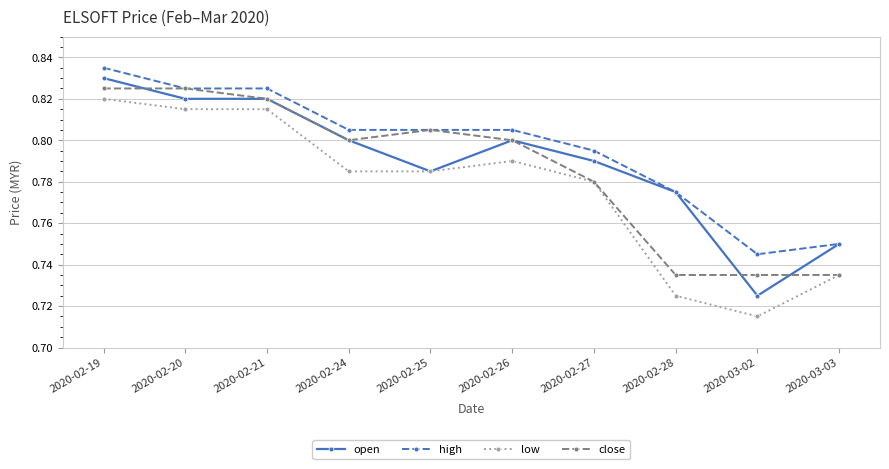

How many categories are shown in the chart?

10